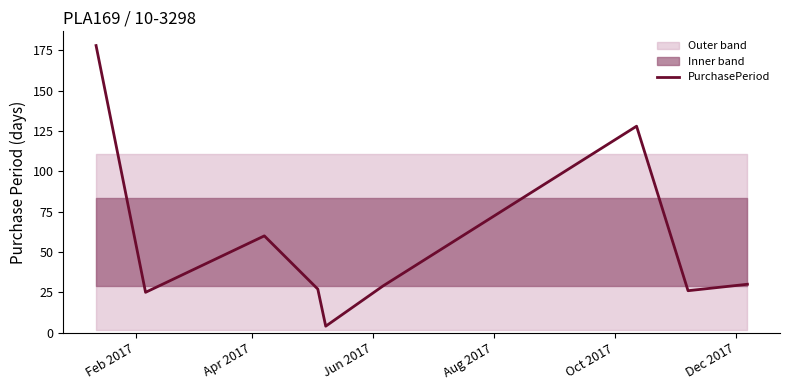

What is the difference between the maximum and second lowest values?

153